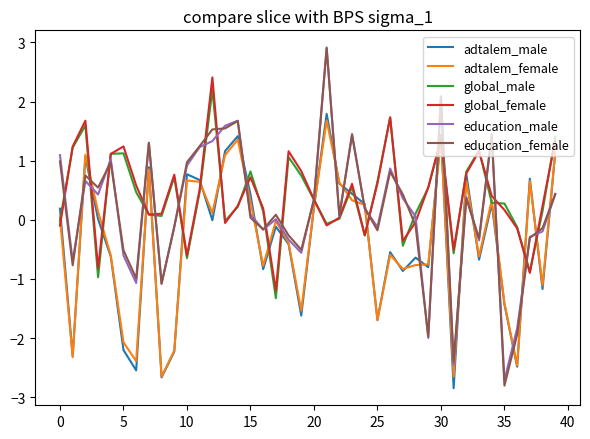

Which series has the widest spread of values?

education_female